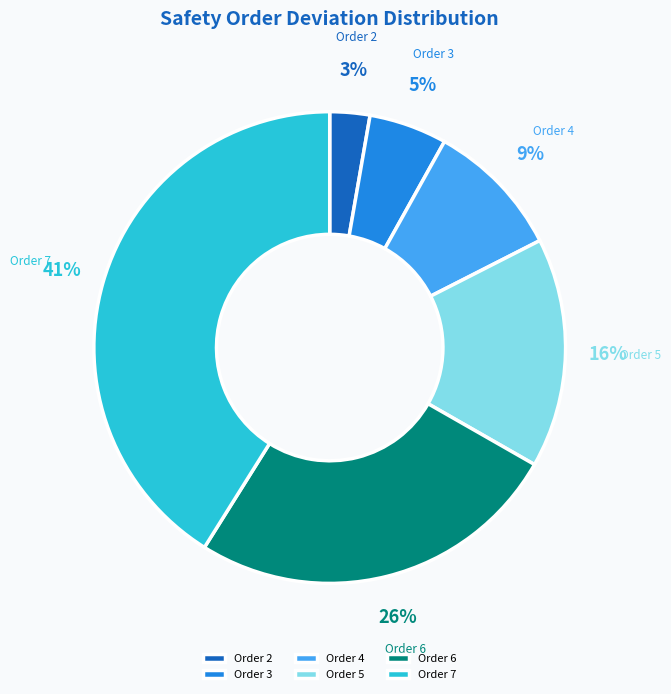

Rank the categories by value from highest to lowest.

Order 7, Order 6, Order 5, Order 4, Order 3, Order 2